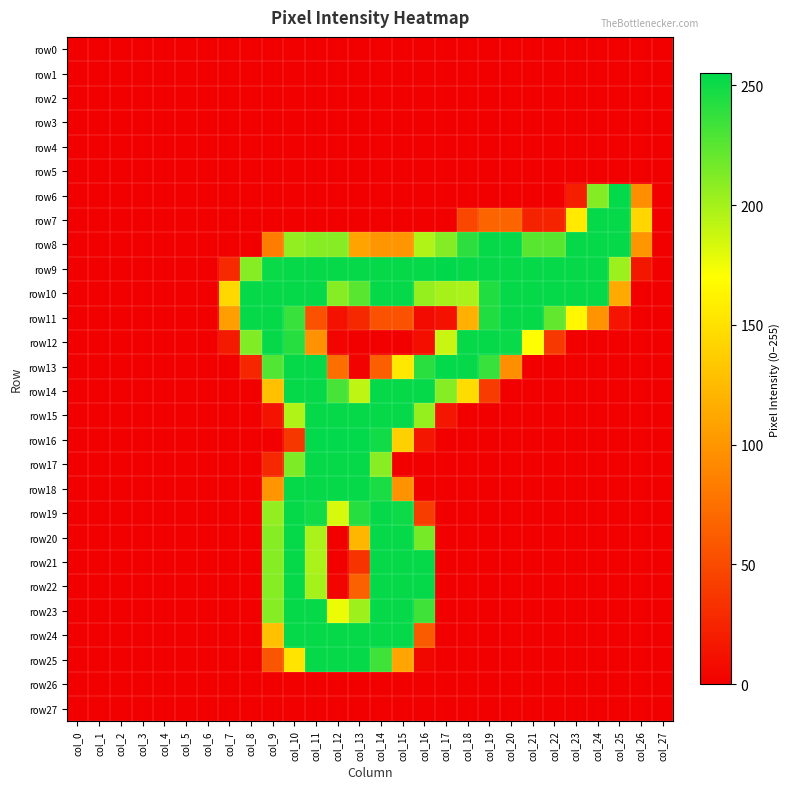

At which category is the sum across all series the highest?

col_10